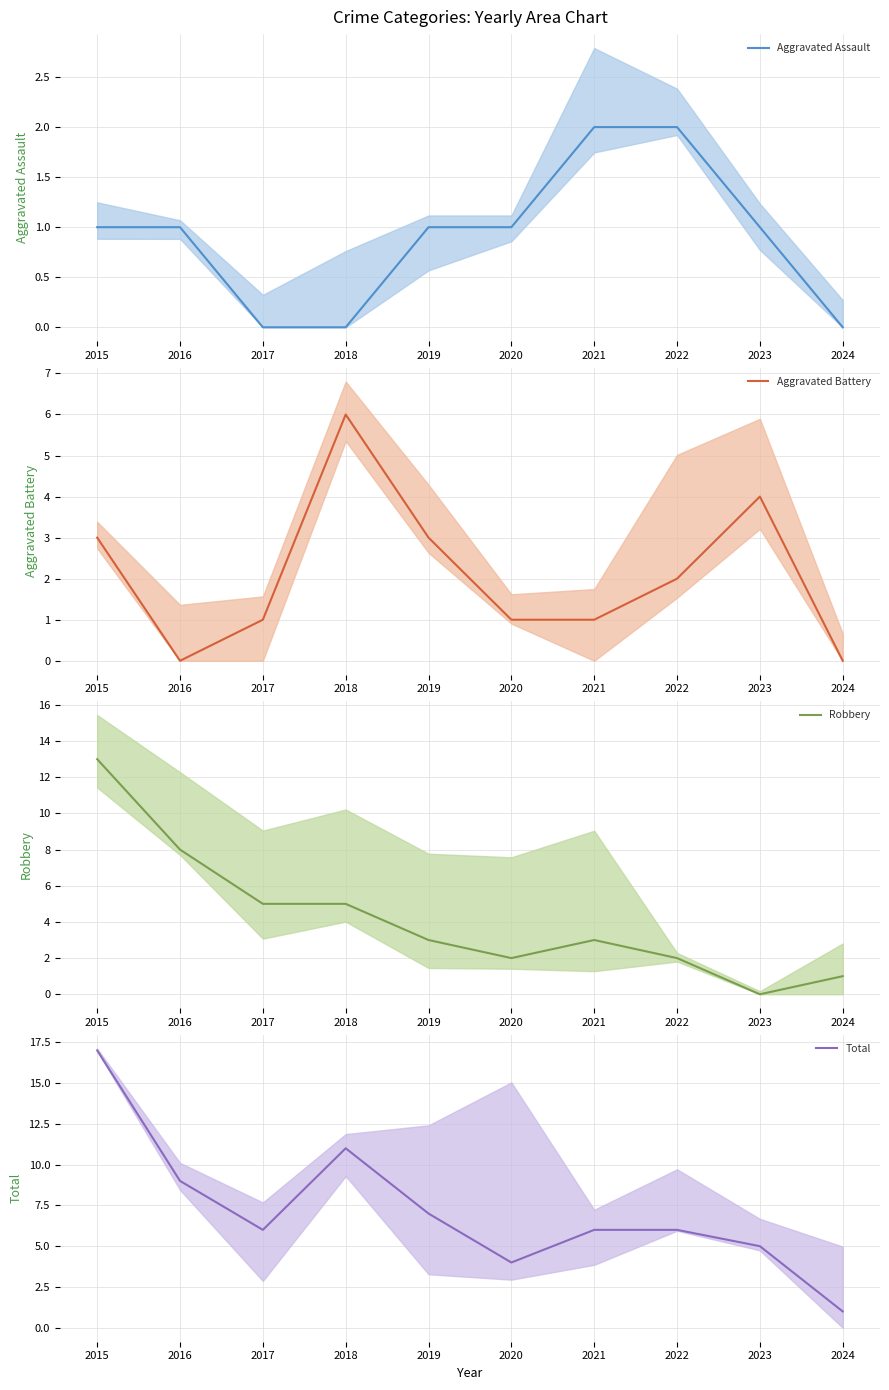

Which series changed the most between 2017 and 2024?

Total